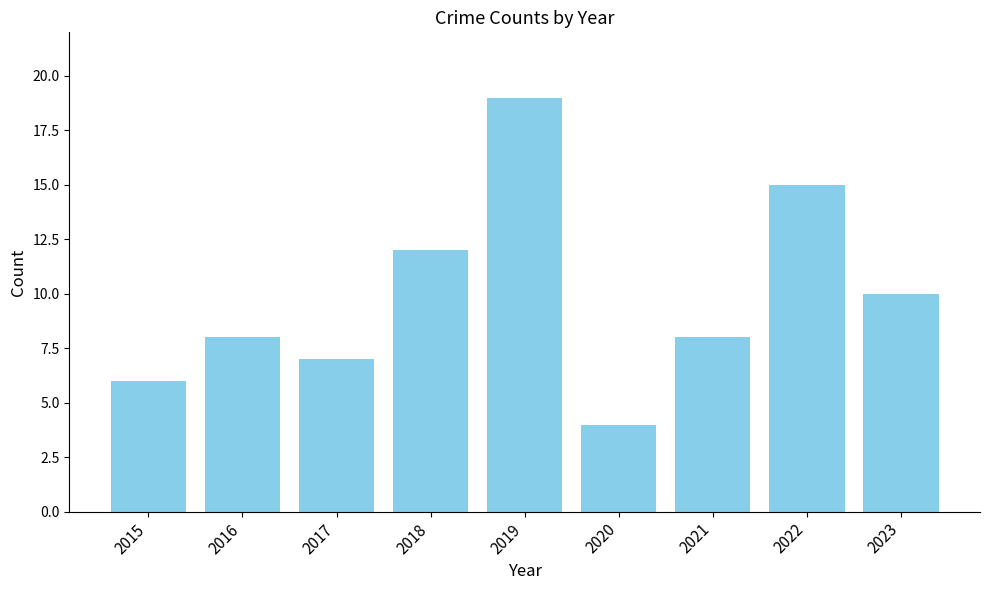

How many categories are shown in the chart?

9